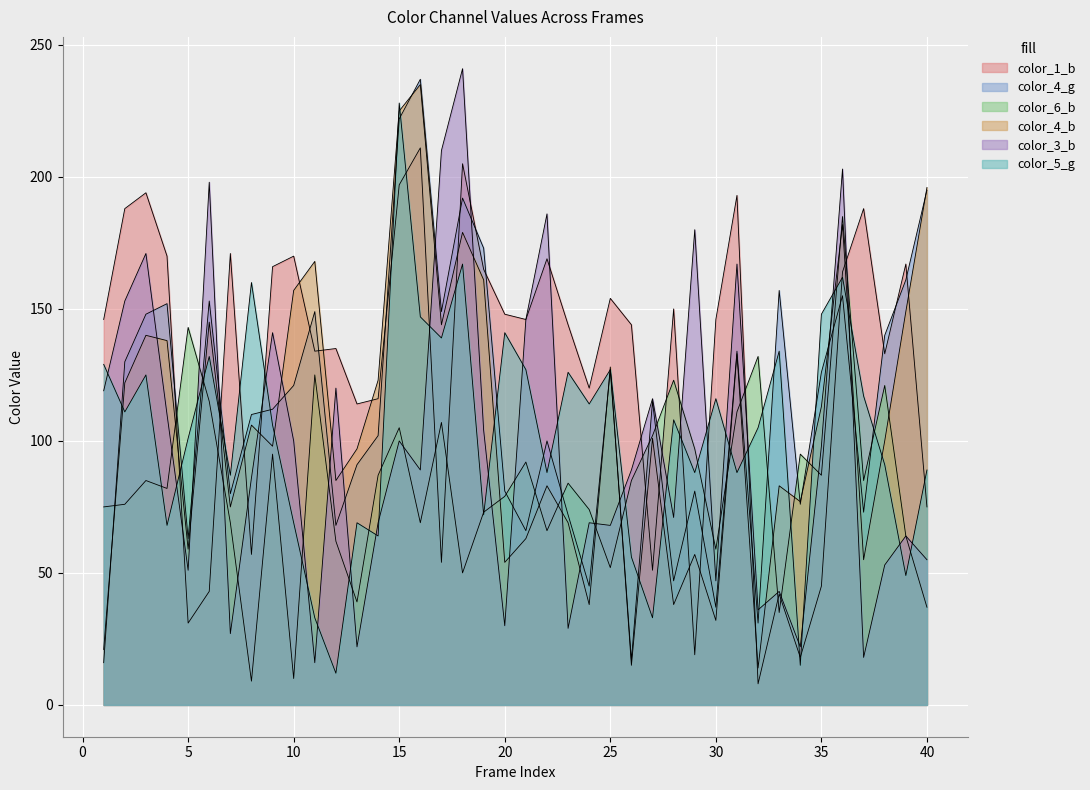

Reading left to right, list all the values displayed in this chart.

color_1_b: 1=146	2=188	3=194	4=170	5=31	6=43	7=171	8=57	9=166	10=170	11=134	12=135	13=114	14=116	15=197	16=211	17=54	18=205	19=165	20=148	21=146	22=169	23=144	24=120	25=154	26=144	27=51	28=150	29=19	30=146	31=193	32=8	33=42	34=18	35=45	36=164	37=188	38=133	39=167	40=75
color_4_g: 1=16	2=130	3=148	4=152	5=63	6=153	7=80	8=110	9=112	10=121	11=149	12=68	13=91	14=102	15=222	16=237	17=149	18=192	19=173	20=81	21=66	22=100	23=72	24=45	25=127	26=17	27=115	28=47	29=81	30=37	31=134	32=31	33=157	34=76	35=126	36=155	37=73	38=140	39=161	40=195
color_6_b: 1=75	2=76	3=85	4=82	5=143	6=115	7=69	8=9	9=95	10=10	11=125	12=62	13=39	14=87	15=105	16=69	17=107	18=50	19=73	20=79	21=92	22=66	23=84	24=74	25=52	26=85	27=102	28=123	29=97	30=59	31=111	32=132	33=35	34=95	35=87	36=185	37=85	38=121	39=64	40=37
color_4_b: 1=21	2=122	3=140	4=138	5=59	6=145	7=75	8=106	9=98	10=157	11=168	12=85	13=97	14=123	15=225	16=235	17=144	18=179	19=161	20=54	21=63	22=83	23=69	24=38	25=128	26=15	27=101	28=38	29=57	30=32	31=133	32=14	33=83	34=77	35=113	36=182	37=55	38=100	39=149	40=196
color_3_b: 1=119	2=153	3=171	4=110	5=51	6=198	7=27	8=86	9=141	10=100	11=16	12=120	13=22	14=69	15=100	16=89	17=210	18=241	19=104	20=30	21=146	22=186	23=29	24=69	25=68	26=89	27=116	28=71	29=180	30=47	31=167	32=36	33=43	34=22	35=98	36=203	37=18	38=53	39=64	40=55
color_5_g: 1=129	2=111	3=125	4=68	5=101	6=132	7=87	8=160	9=106	10=69	11=33	12=12	13=69	14=64	15=228	16=147	17=139	18=167	19=72	20=141	21=127	22=88	23=126	24=114	25=127	26=56	27=33	28=108	29=88	30=116	31=88	32=105	33=134	34=15	35=148	36=162	37=117	38=91	39=49	40=89